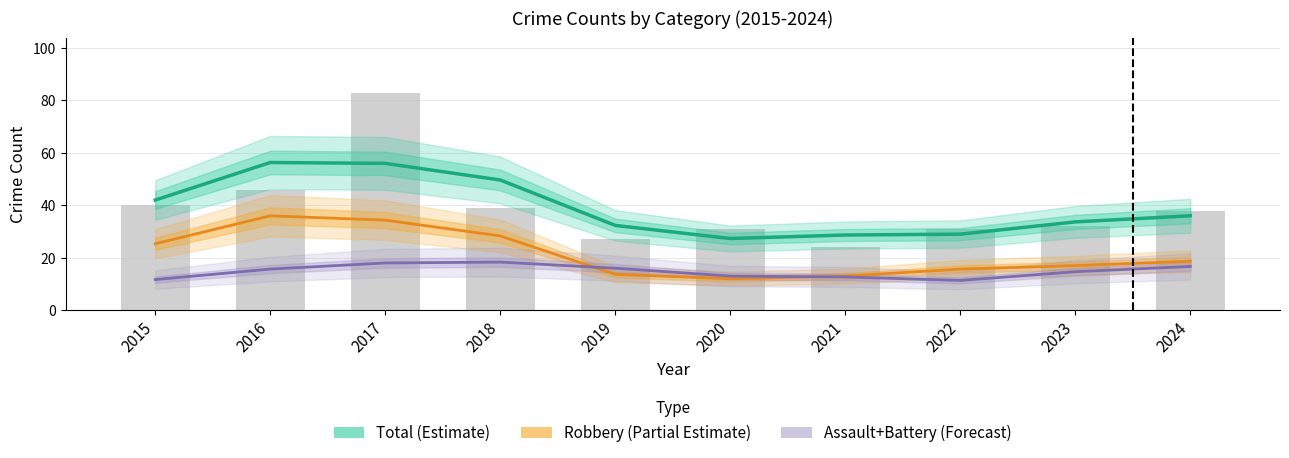

Which series has the widest spread of values?

Total (Estimate)